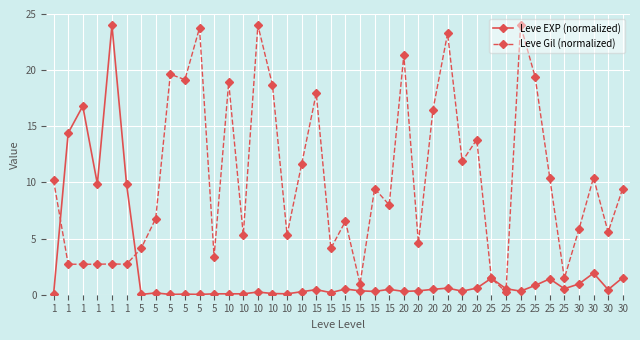

Reading right to left, transcribe all the data shown in this chart.

Leve EXP (normalized): 1.5	0.5	1.9	1.0	0.5	1.4	0.8	0.3	0.5	1.5	0.6	0.3	0.6	0.5	0.3	0.3	0.5	0.3	0.3	0.5	0.2	0.5	0.3	0.1	0.1	0.2	0.1	0.1	0.1	0.0	0.1	0.0	0.2	0.0	9.9	24.0	9.9	16.8	14.4	0.0
Leve Gil (normalized): 9.5	5.6	10.4	5.8	1.5	10.4	19.4	24.0	0.2	1.5	13.8	11.9	23.3	16.5	4.6	21.3	8.0	9.5	1.0	6.5	4.1	17.9	11.6	5.3	18.7	24.0	5.3	18.9	3.4	23.8	19.2	19.6	6.8	4.1	2.7	2.7	2.7	2.7	2.7	10.2